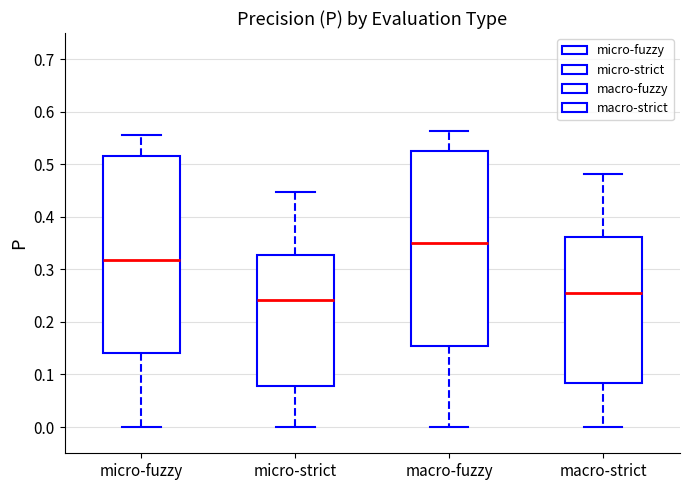

Reading left to right, transcribe this box plot: for each box, give where its median line is, the range the box spans, and where its two whiskers end, as read against the y-axis. The values are not printed on the chart, so give them approximately, as read against the axis.

micro-fuzzy: median 0.32, box 0.14 to 0.52, whiskers 0.00 to 0.56
micro-strict: median 0.24, box 0.08 to 0.33, whiskers 0.00 to 0.45
macro-fuzzy: median 0.35, box 0.15 to 0.53, whiskers 0.00 to 0.56
macro-strict: median 0.26, box 0.08 to 0.36, whiskers 0.00 to 0.48